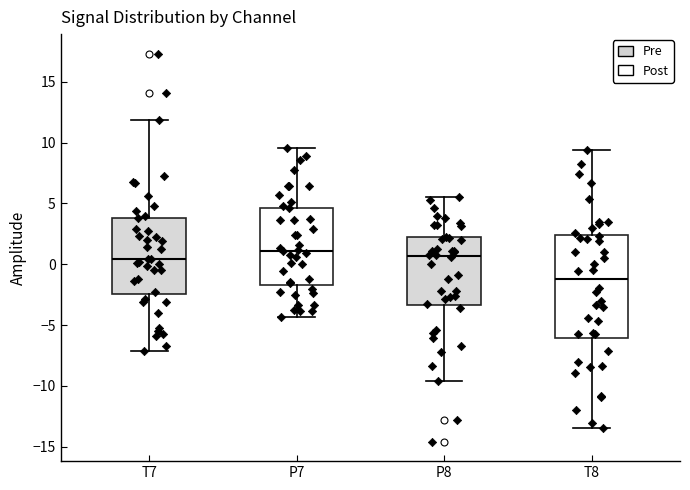

Reading left to right, read every box against the y-axis: the position of its median line, the range the box covers, and the ends of its whiskers. The values are not printed on the chart, so give them approximately, as read against the axis.

T7: median 0.5, box -2.5 to 4.0, whiskers -7.0 to 12.0
P7: median 1.0, box -1.5 to 4.5, whiskers -4.5 to 9.5
P8: median 0.5, box -3.5 to 2.0, whiskers -9.5 to 5.5
T8: median -1.0, box -6.0 to 2.5, whiskers -13.5 to 9.5